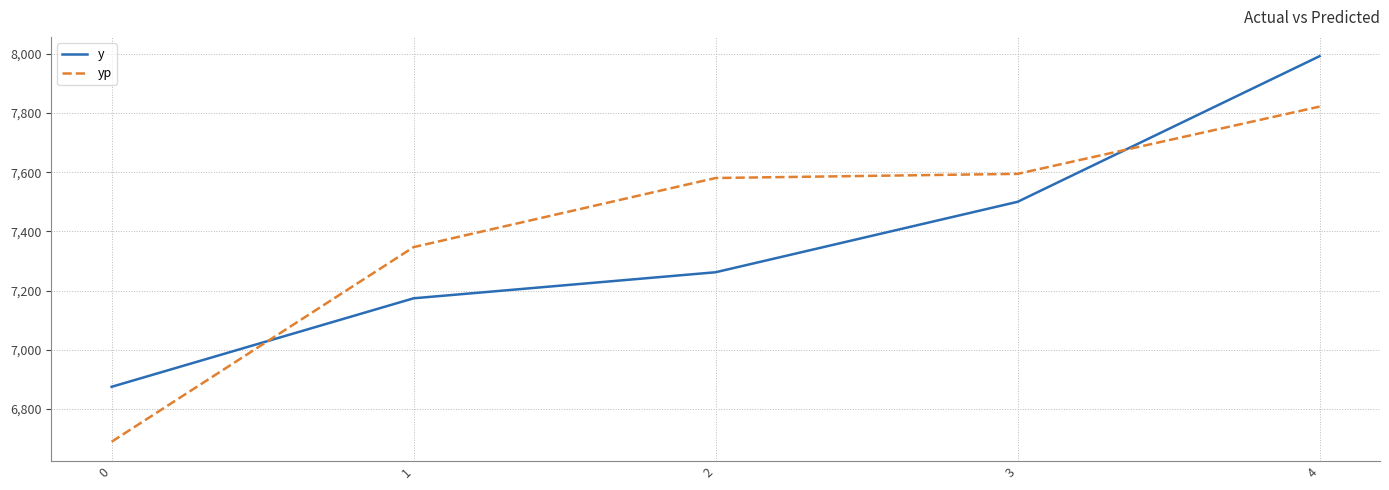

What value does the yp series have at 3?

7594.5